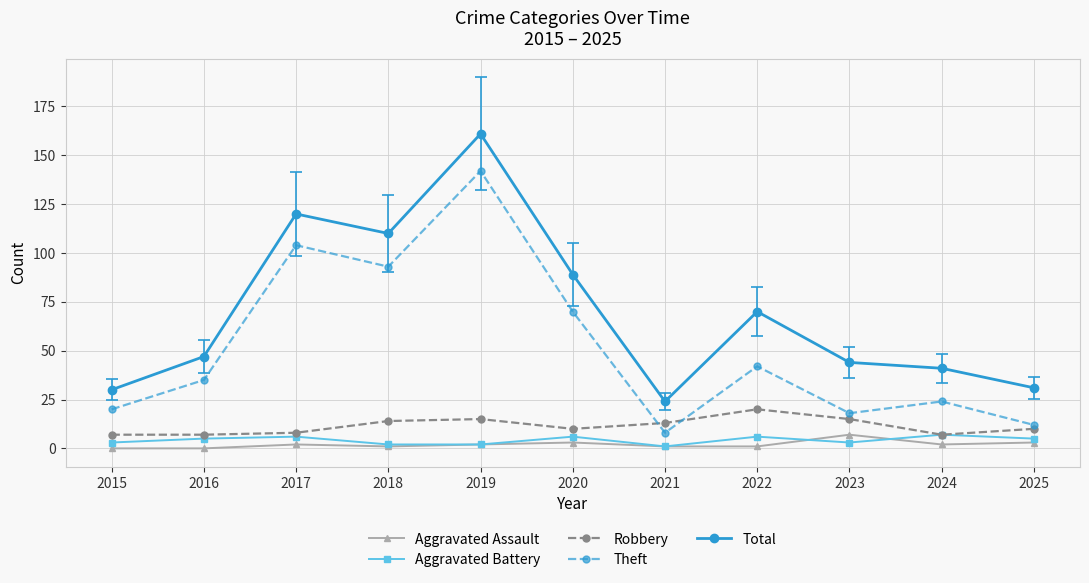

True or false: Aggravated Assault has more than 2 points higher than both neighbors.

True